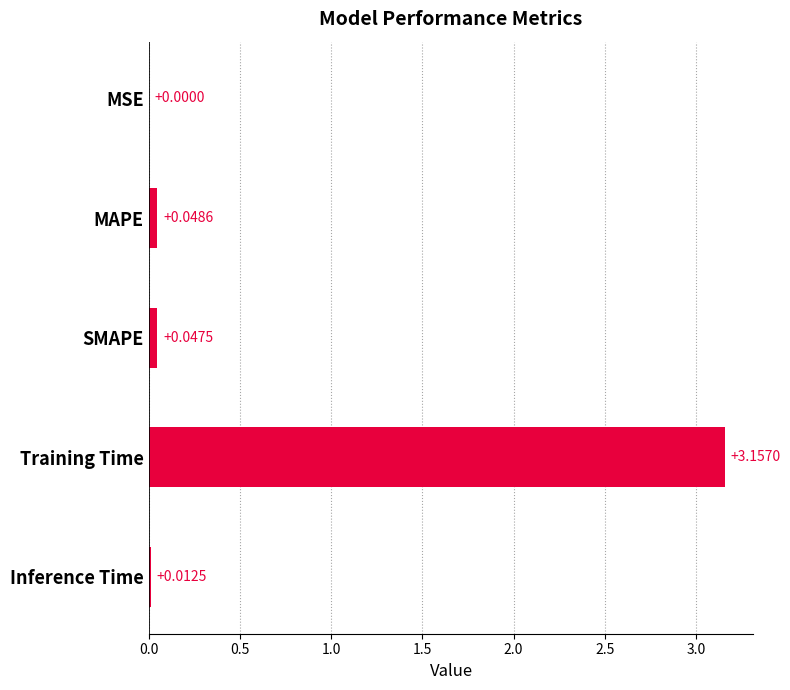

What is the change in value from MSE to Training Time?

+3.2